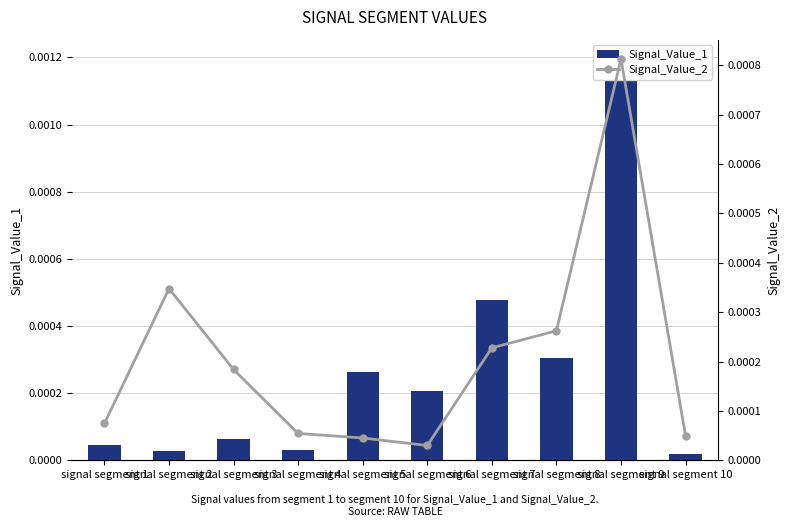

Does the chart contain any negative values?

No